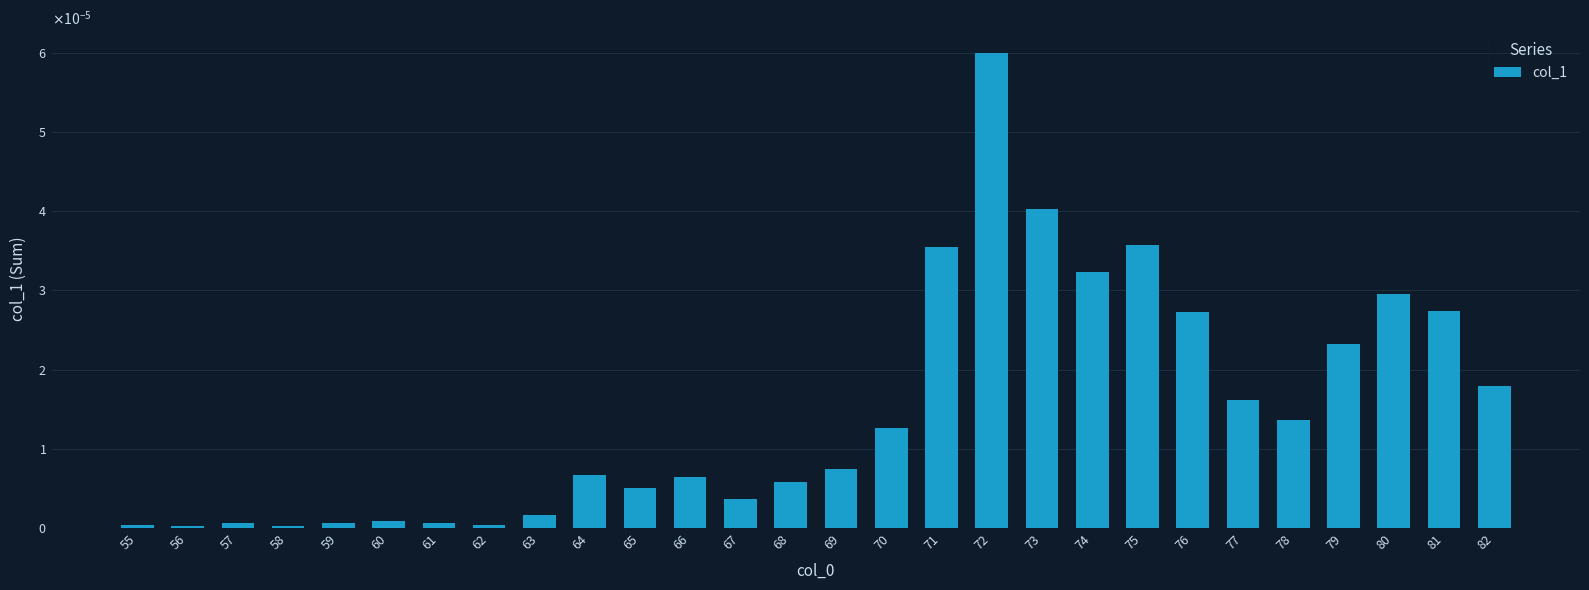

Are the bars horizontal?

No